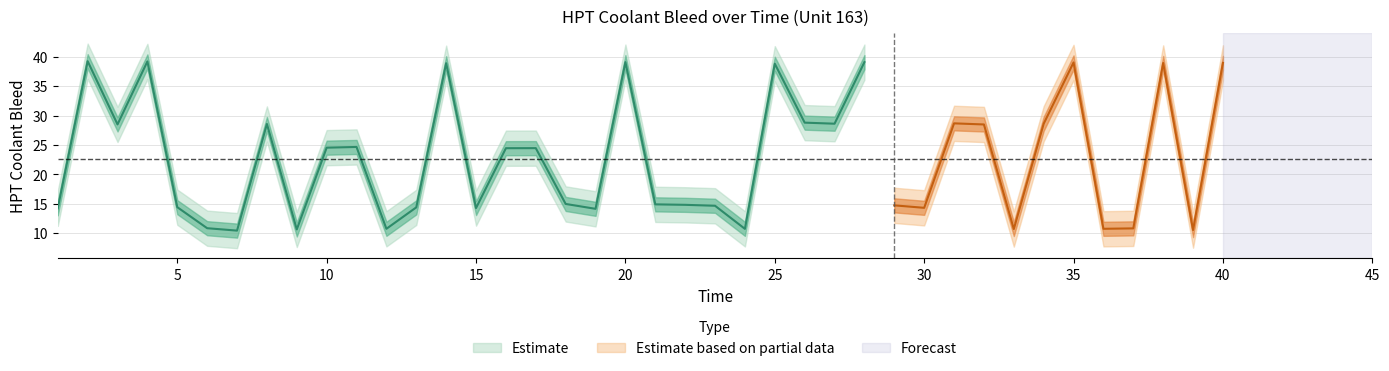

List the labels in order of HPT Coolant Bleed Mean value, largest first.

2, 4, 20, 28, 35, 40, 38, 14, 25, 26, 31, 27, 34, 8, 3, 32, 11, 10, 17, 16, 18, 21, 22, 29, 23, 5, 13, 30, 15, 1, 19, 6, 37, 12, 36, 24, 33, 9, 39, 7